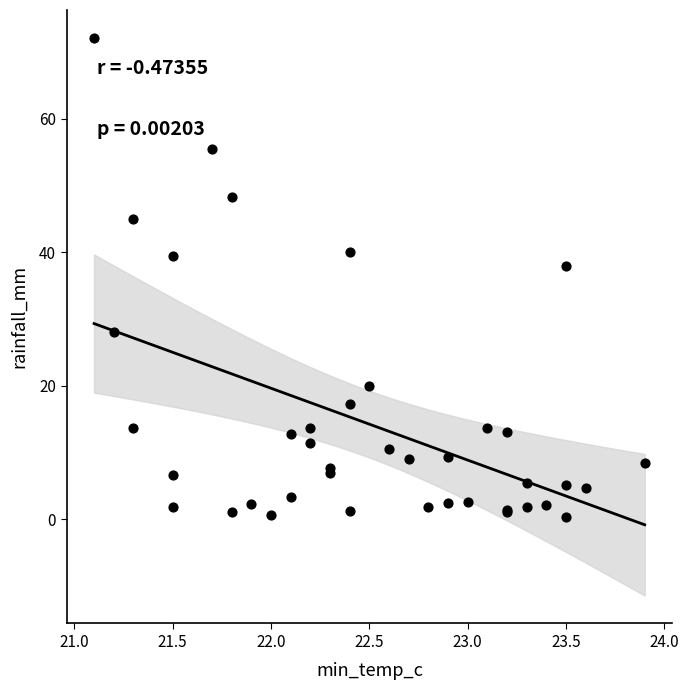

What Y value in the scatter plot is closest to 36?

38.0